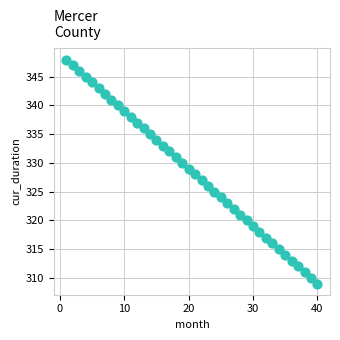

What is the range of X values (max minus min)?

39